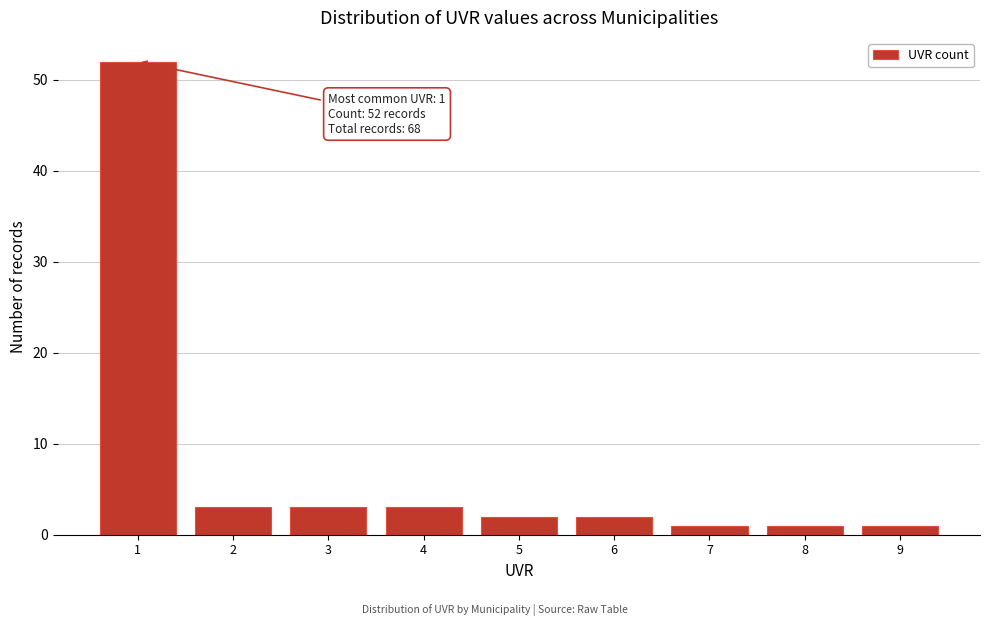

Reading left to right, extract all data points from this chart.

1=52	2=3	3=3	4=3	5=2	6=2	7=1	8=1	9=1